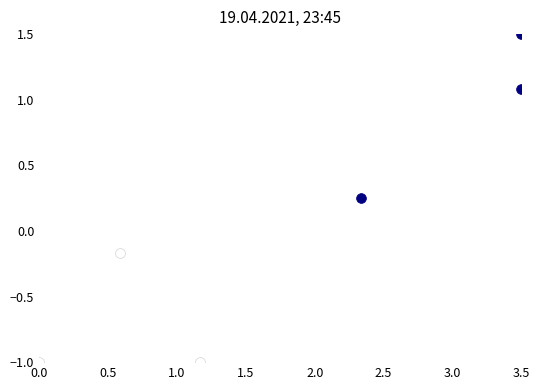

Is the value of target=1 at 0.0 greater than the value of target=-1 at 0.5?

No